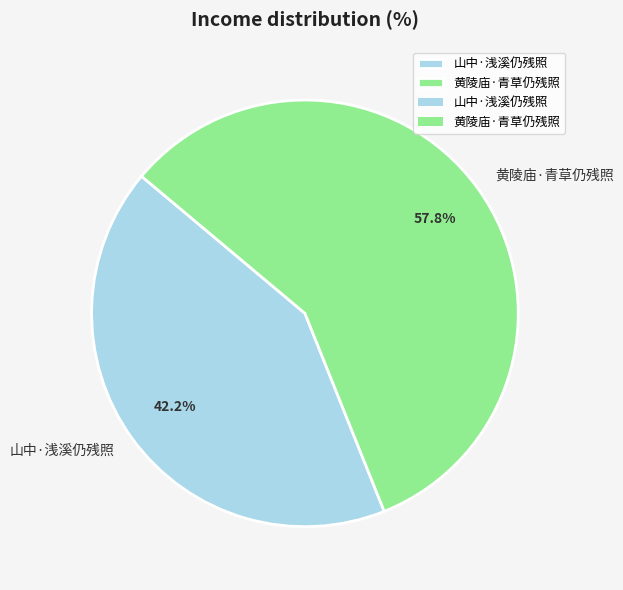

How many segments does this pie chart have?

2